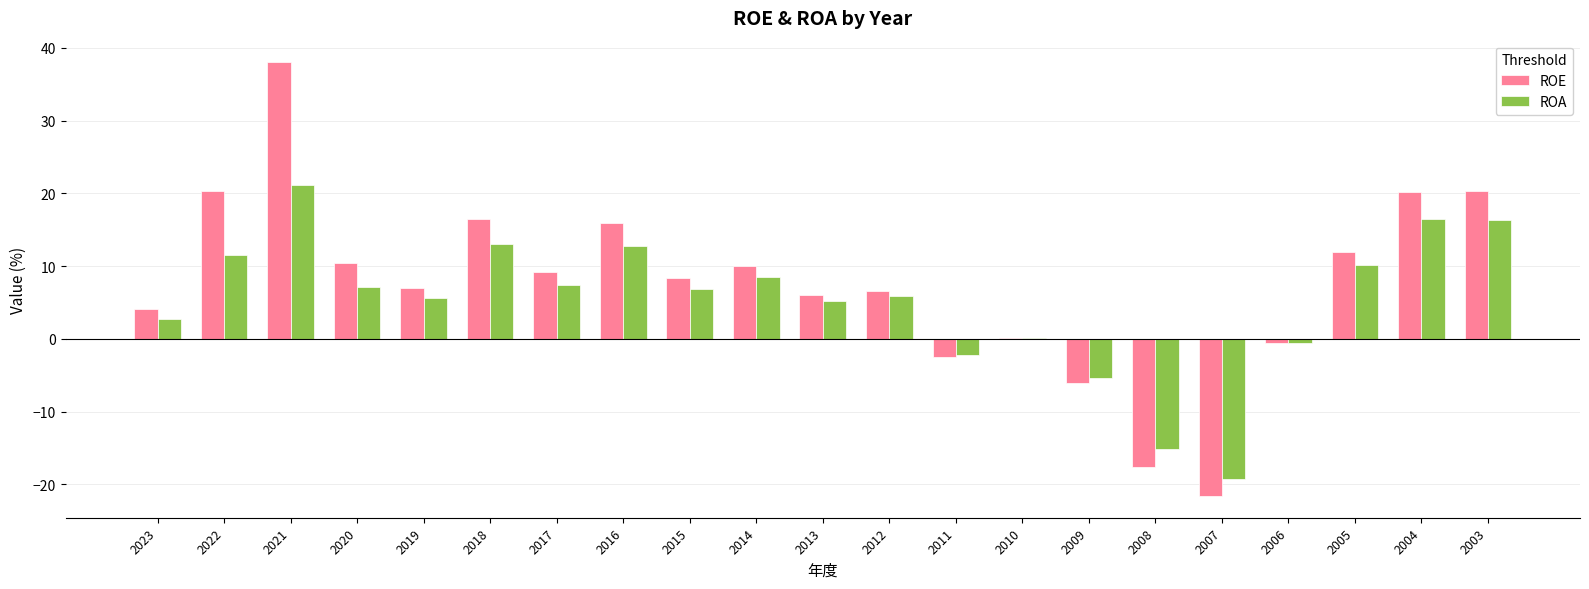

Between 2023 and 2005, which series saw the biggest shift?

ROE